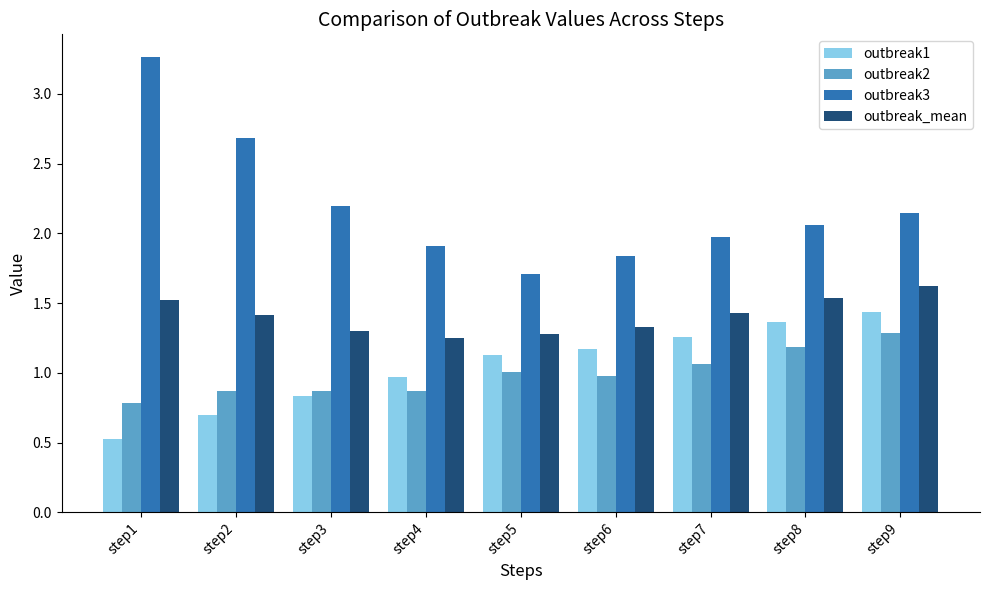

Which series changed the most between step1 and step8?

outbreak3